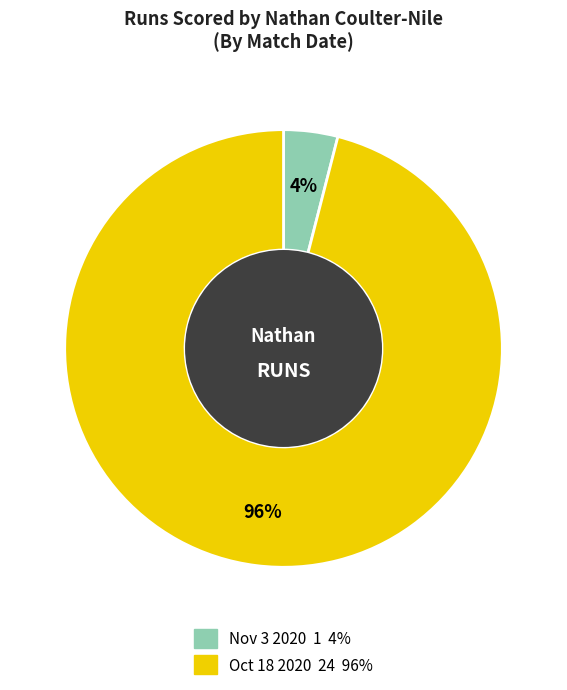

Count the number of slices in the pie.

2